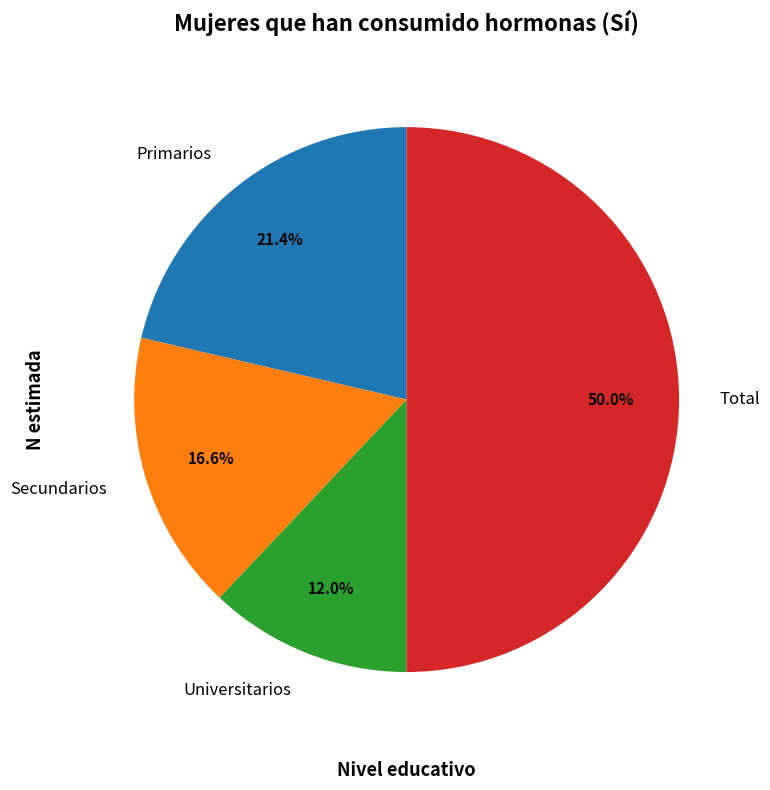

Do Primarios and Secundarios together represent more than half of the pie?

No